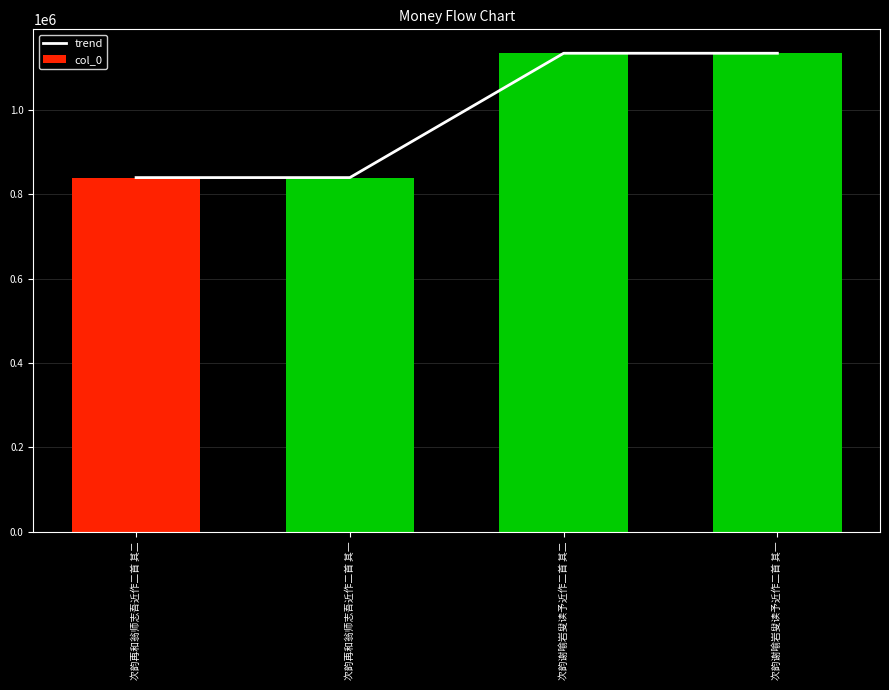

List the labels in order of trend value, largest first.

次韵谢喻岩叟读予近作二首 其一, 次韵谢喻岩叟读予近作二首 其二, 次韵再和翁师志吾近作二首 其二, 次韵再和翁师志吾近作二首 其一